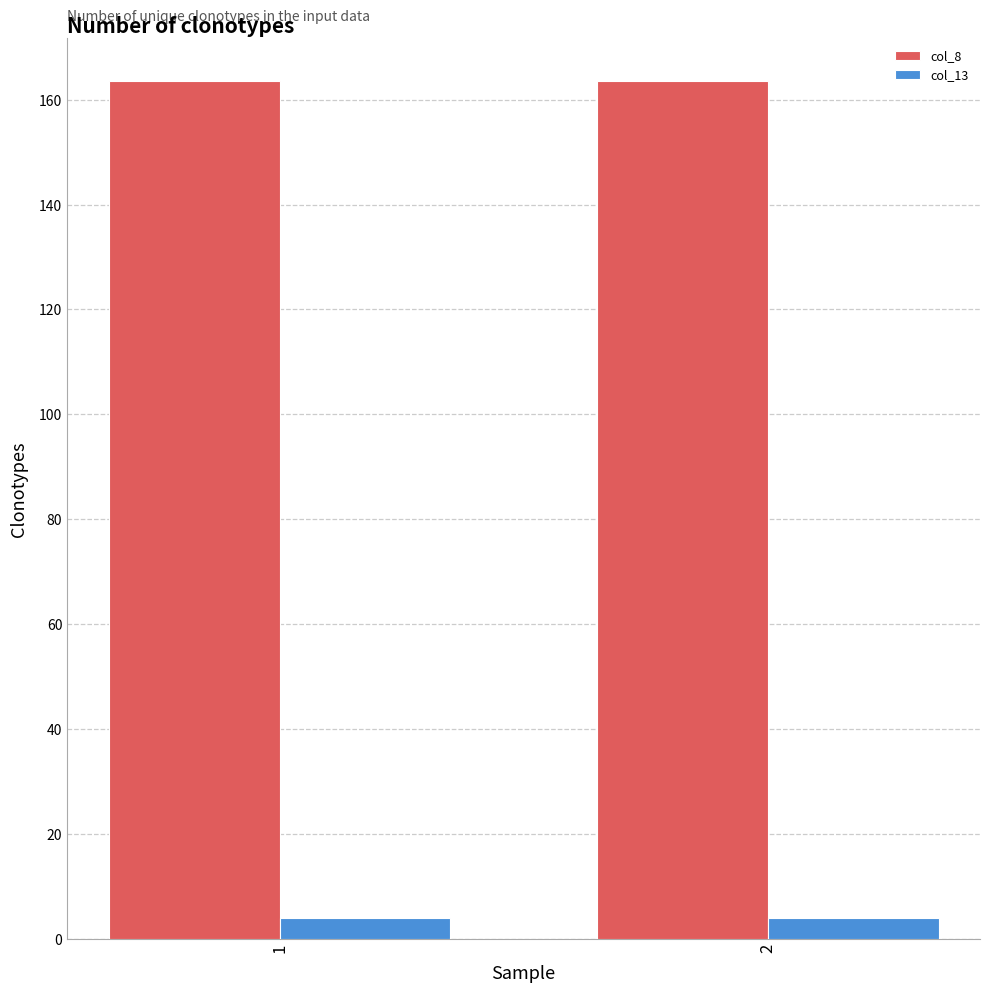

Reading right to left, transcribe all the data shown in this chart.

col_8: 2=163.5	1=163.5
col_13: 2=4.0	1=4.0